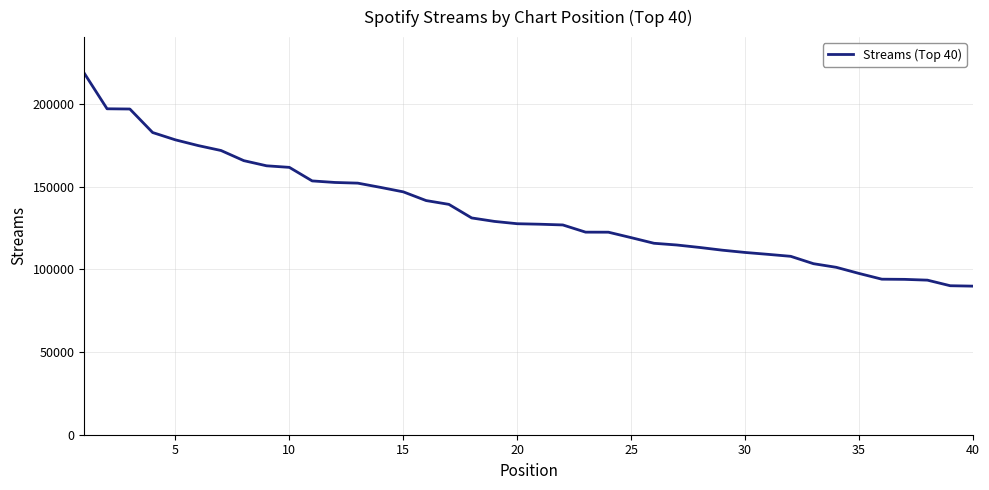

What is the difference between the maximum and minimum values?

128657